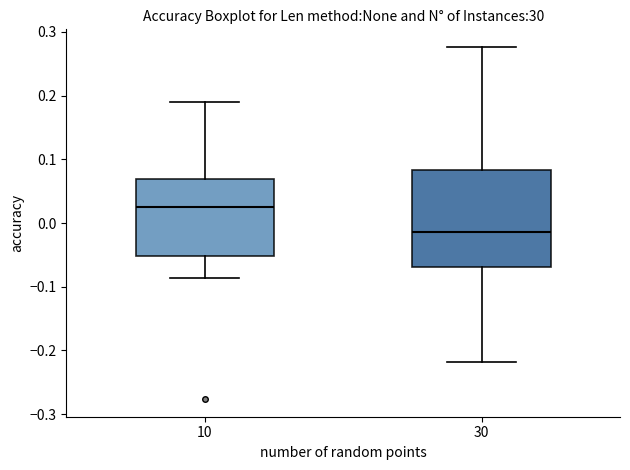

Which box has the highest median line?

10